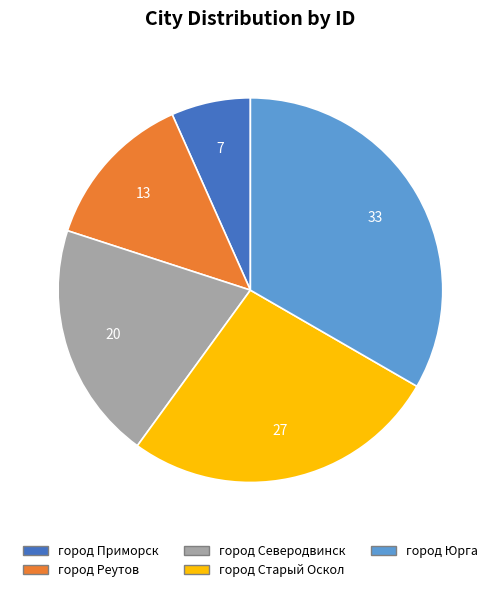

Does город Юрга represent more than half of the total?

No